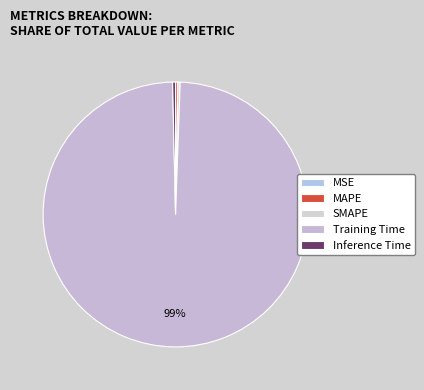

Is it true that MAPE is 0% of the pie?

True